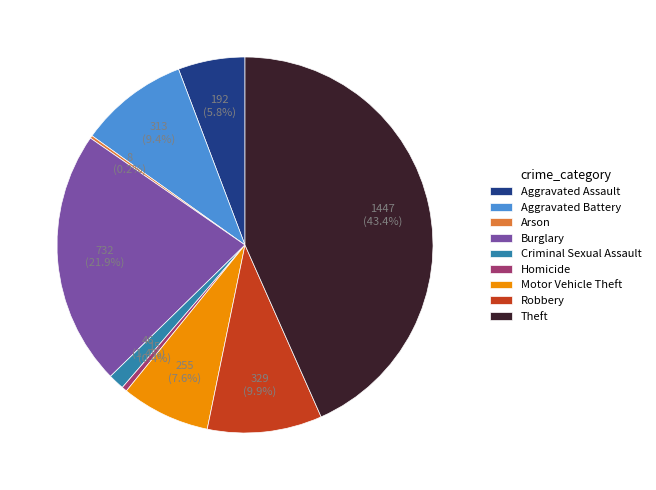

Combined, do Burglary and Aggravated Assault account for over 50%?

No